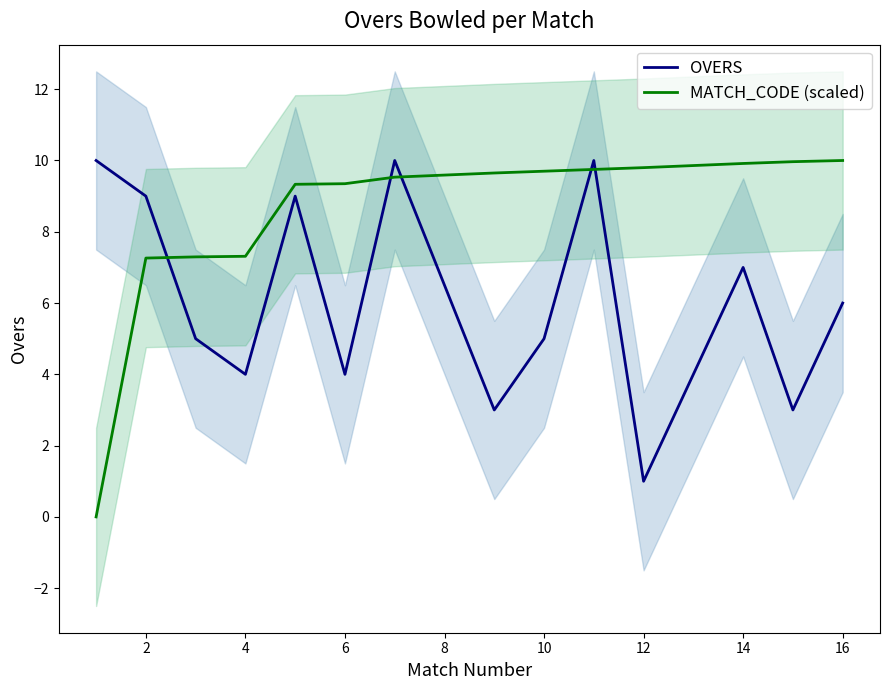

True or false: OVERS and MATCH_CODE (scaled) intersect in this chart.

True